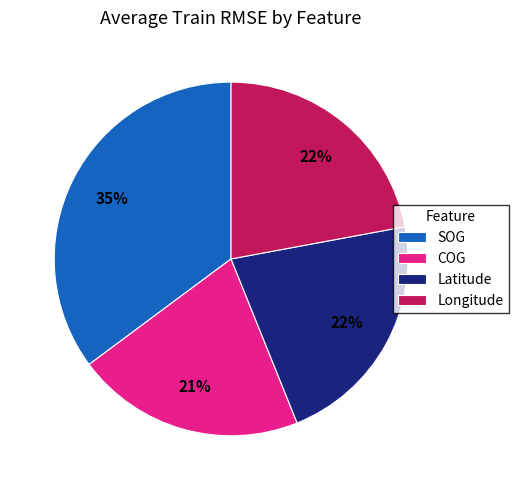

To the nearest percent, what is the combined percentage of Latitude and COG?

43%